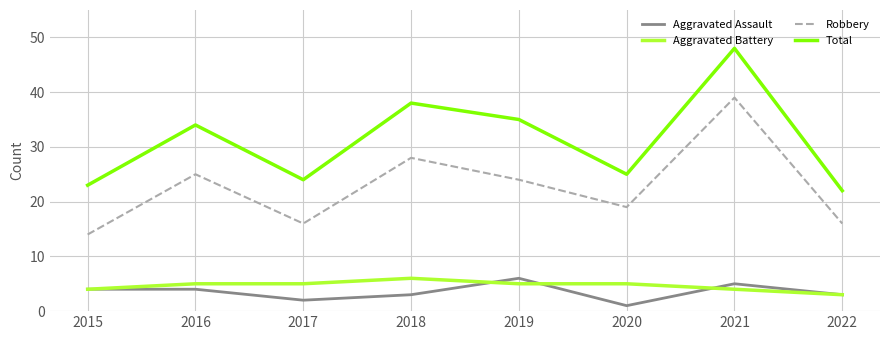

The Total series shows 16 at 2019. True or false?

False